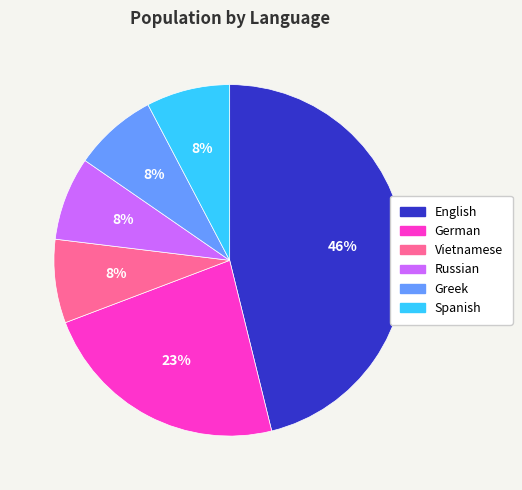

To the nearest percent, what is the difference between the largest and smallest slice percentages?

38%